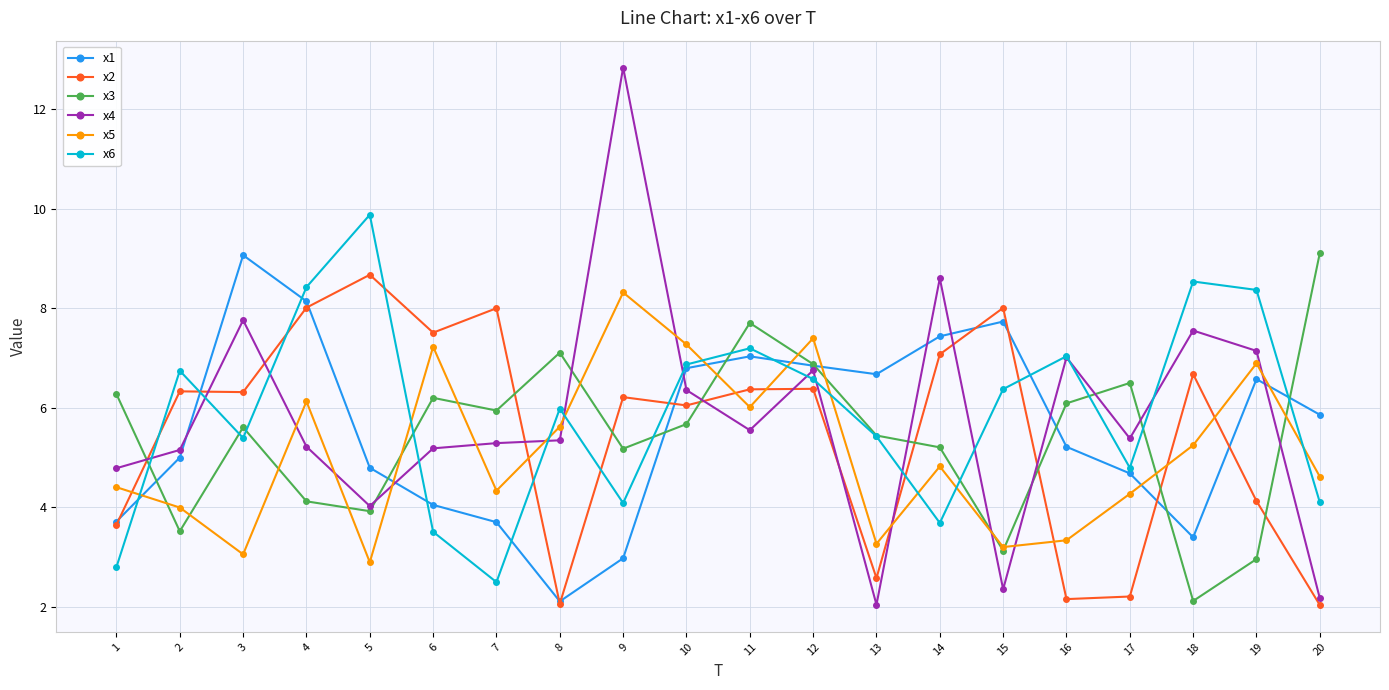

True or false: x4 has more than 0 interior local peaks.

True